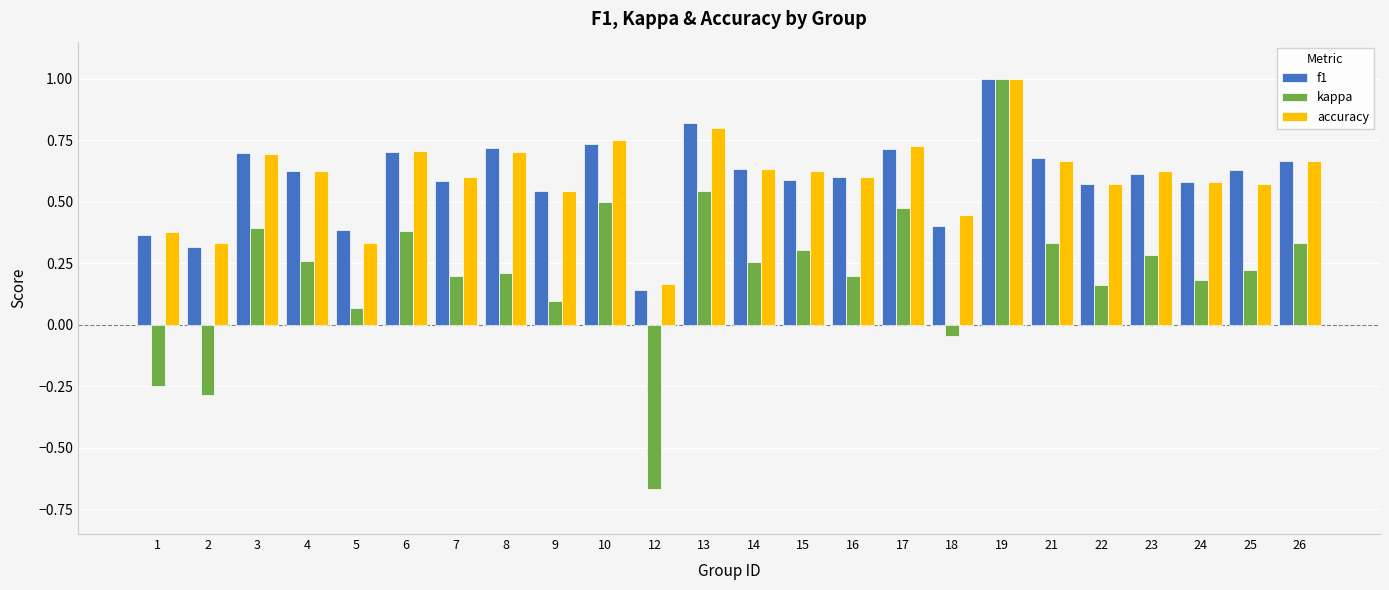

Which category has the lowest value in the accuracy series?

12